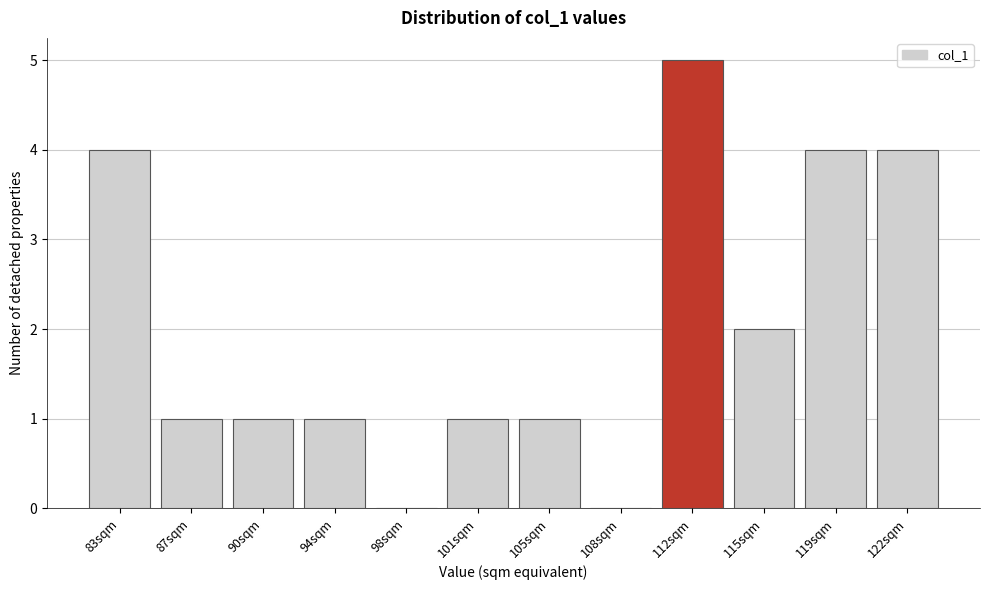

Reading left to right, list all the values displayed in this chart.

83sqm=4	87sqm=1	90sqm=1	94sqm=1	98sqm=0	101sqm=1	105sqm=1	108sqm=0	112sqm=5	115sqm=2	119sqm=4	122sqm=4